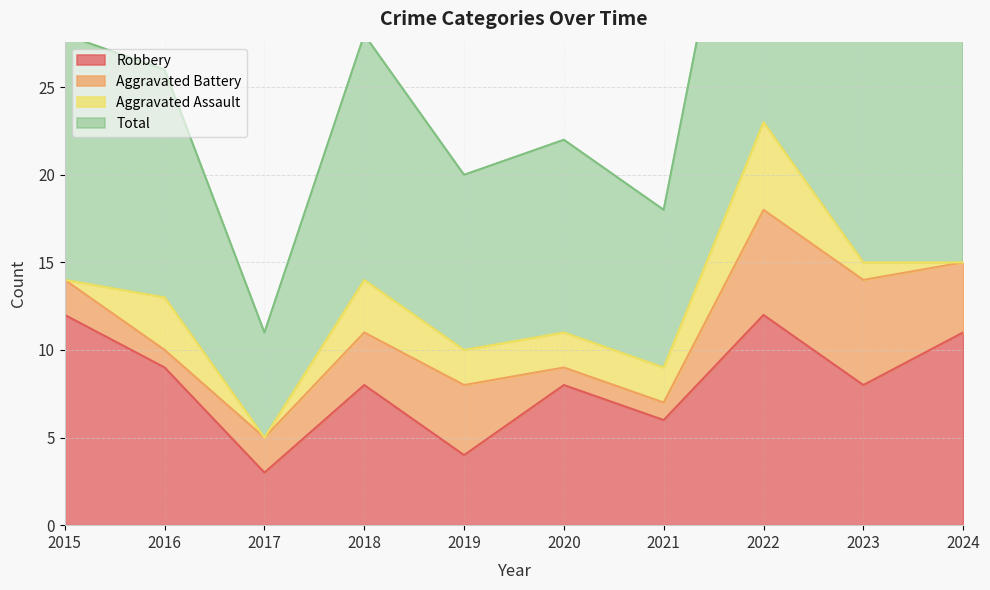

The value of Robbery at 2018 is 8. True or false?

True